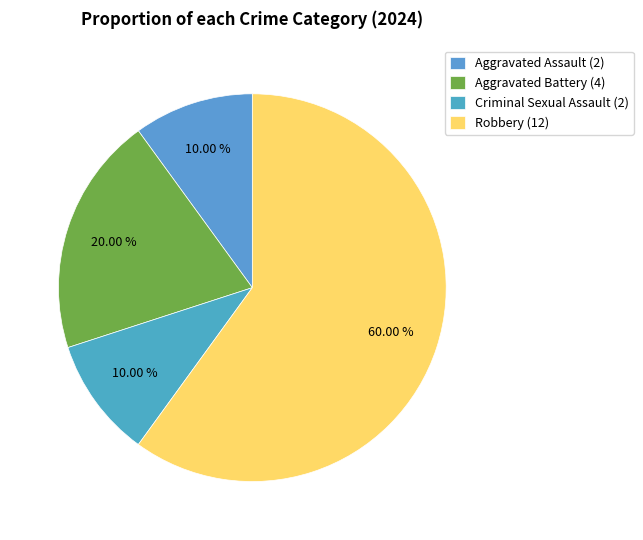

What is the majority slice?

Robbery